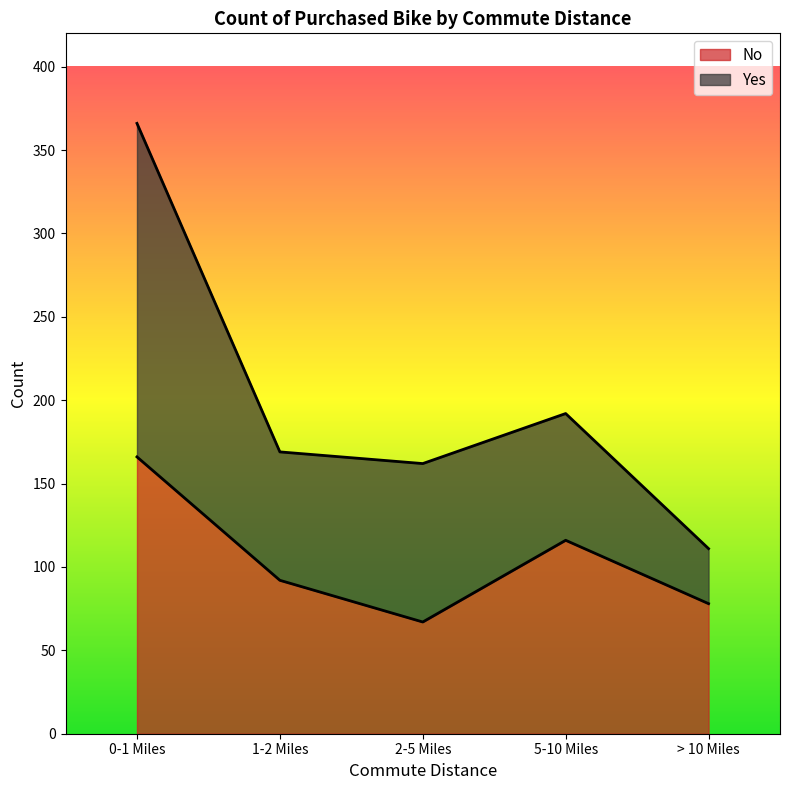

What is the label of the 5th point from the right?

0-1 Miles